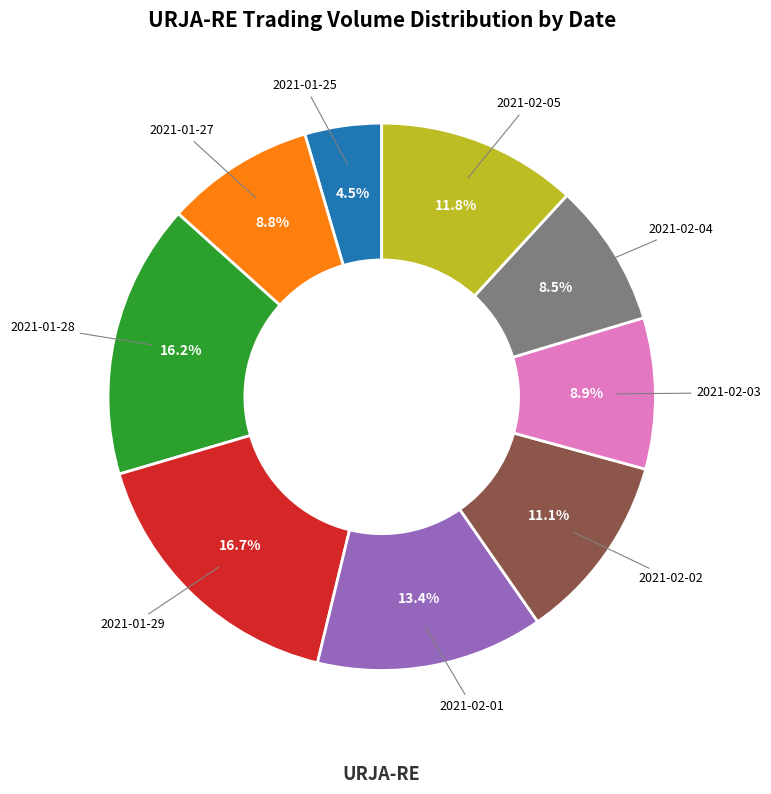

What is the total percentage of 2021-01-29 and 2021-02-03?

25.6%